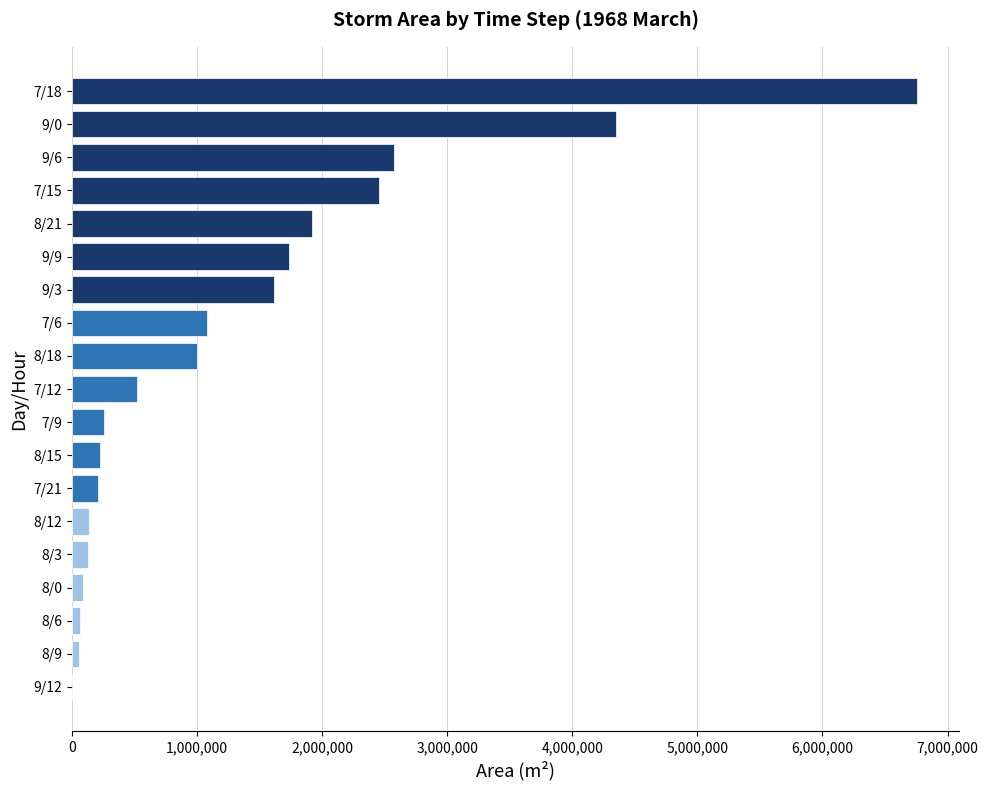

Count the number of categories in the chart.

19